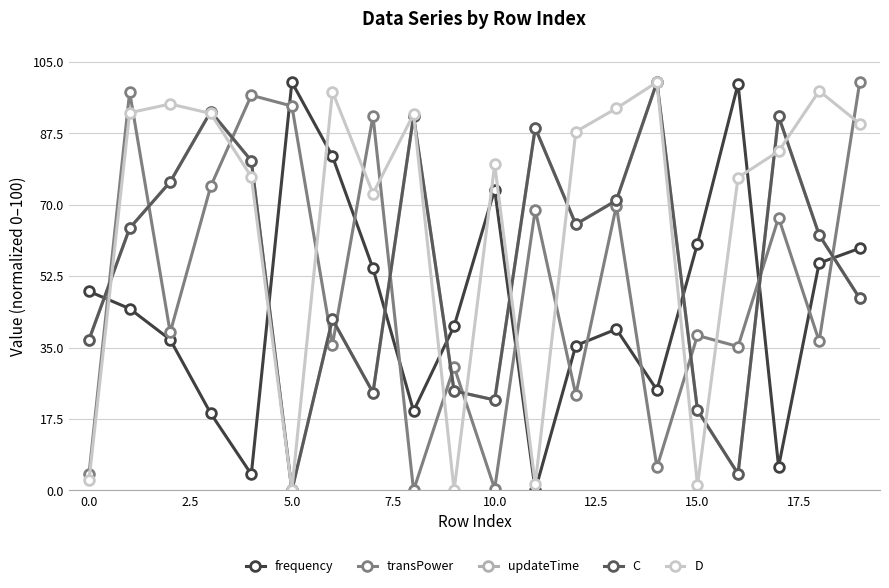

Reading left to right, extract all data points from this chart.

frequency: 48.7	44.5	36.9	18.8	3.9	100.0	81.8	54.4	19.5	40.2	73.7	0.0	35.5	39.5	24.6	60.4	99.6	5.8	55.7	59.3
transPower: 4.1	97.6	38.7	74.5	96.8	94.2	35.7	91.7	0.0	30.3	0.4	68.8	23.4	69.7	5.6	37.9	35.2	66.8	36.5	100.0
updateTime: 37.0	64.2	75.6	92.8	80.8	0.0	41.9	23.9	91.6	24.4	22.1	88.8	65.2	71.0	100.0	19.6	4.0	91.7	62.6	47.0
C: 37.0	64.2	75.6	92.8	80.8	0.0	41.9	23.9	91.6	24.4	22.1	88.8	65.2	71.0	100.0	19.6	4.0	91.7	62.6	47.0
D: 2.6	92.5	94.7	92.3	76.8	0.1	97.7	72.7	92.2	0.0	79.9	1.5	87.9	93.6	100.0	1.2	76.6	83.1	97.9	89.8